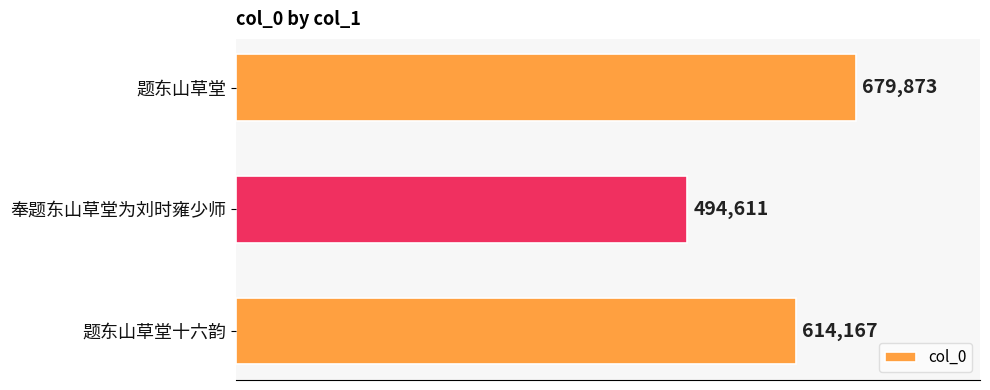

How many data points are less than 614167?

1